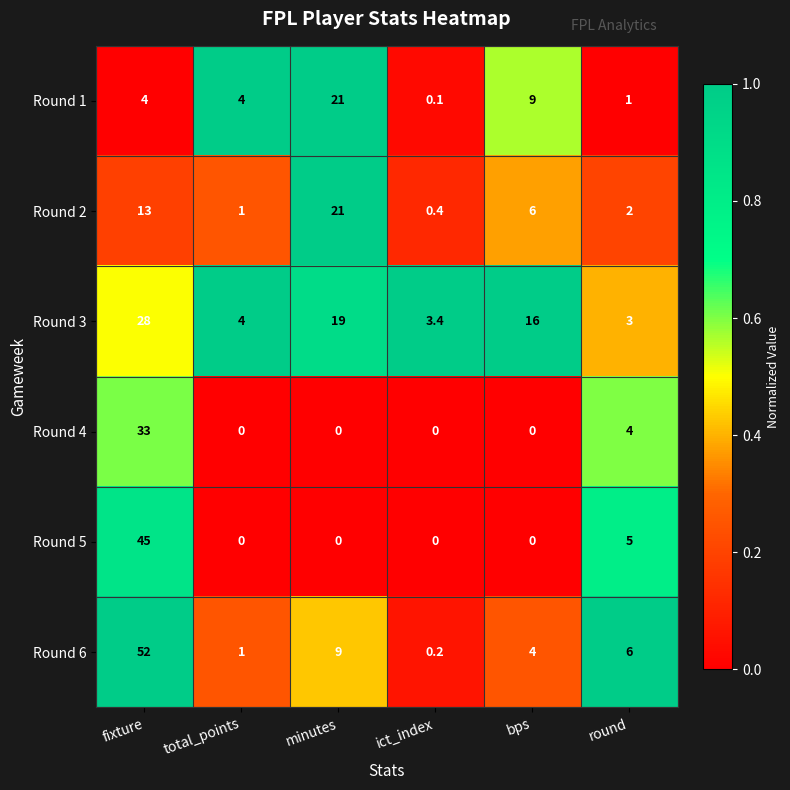

Is it true that Round 3 equals 28.0 at fixture?

True